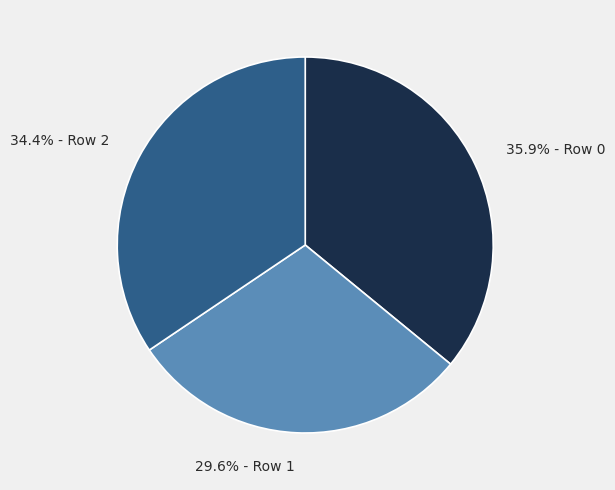

Which slice is the smallest?

29.6% - Row 1